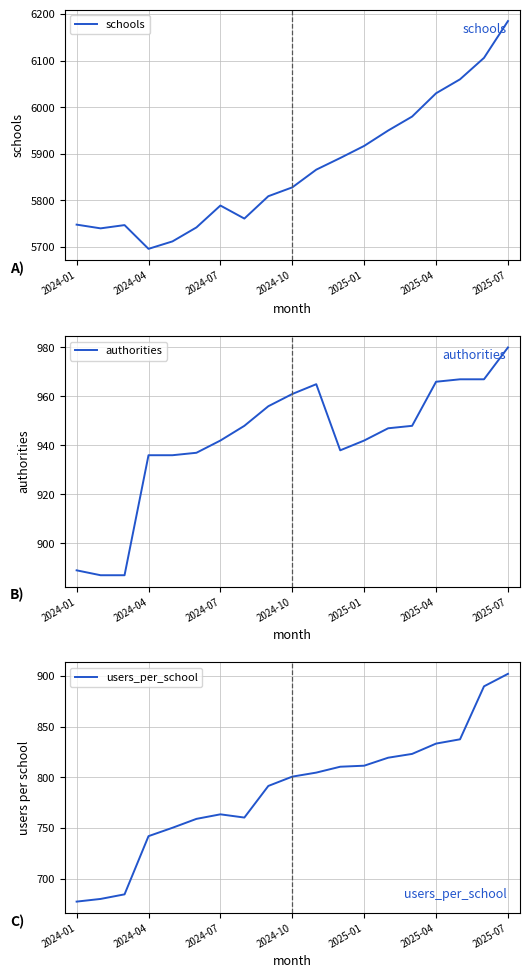

True or false: users_per_school and schools intersect in this chart.

False